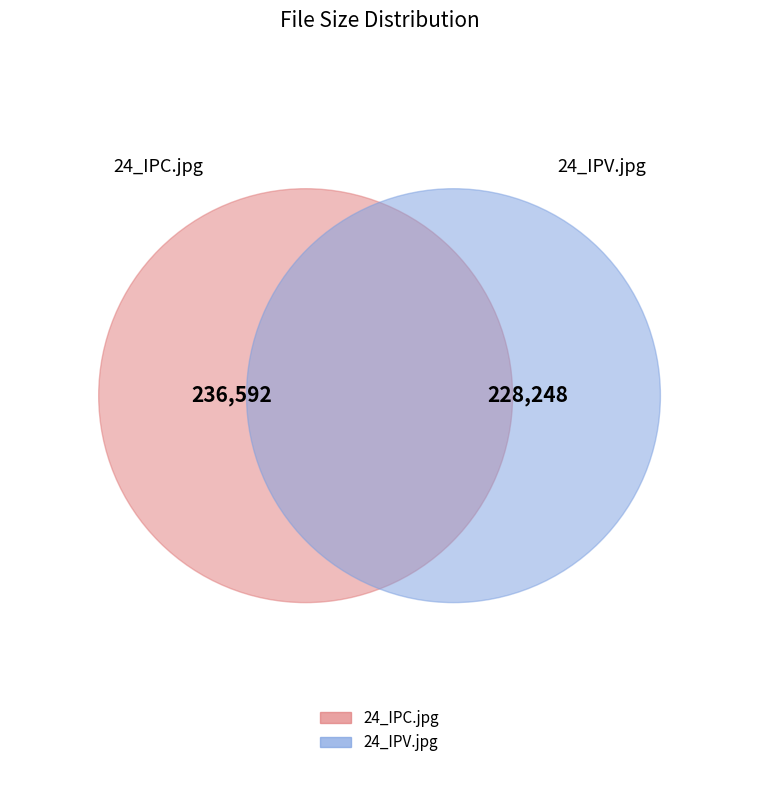

The 24_IPV.jpg slice represents 49% of the pie. True or false?

True